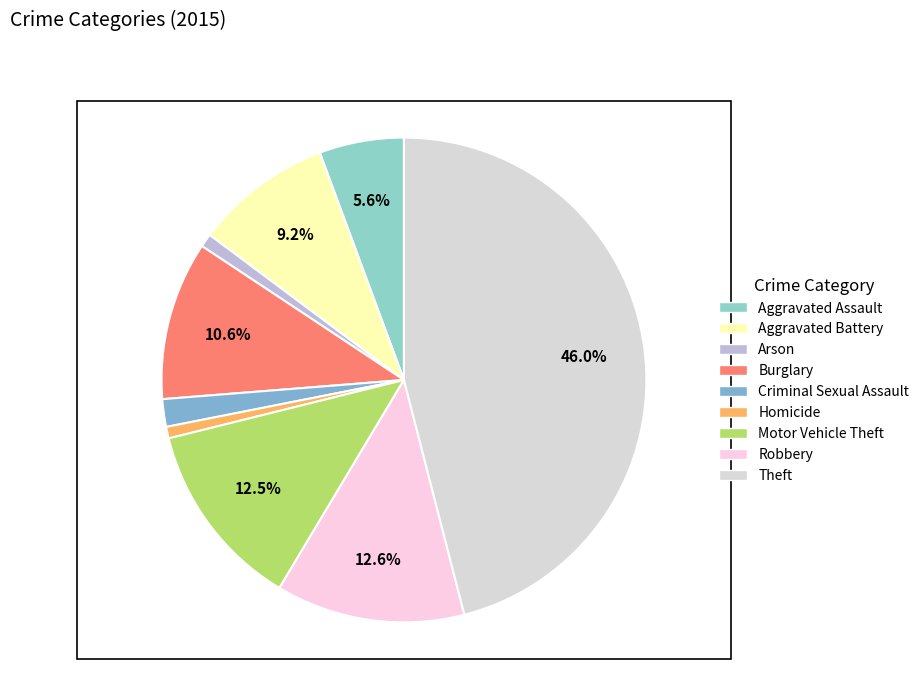

How many segments does this pie chart have?

9